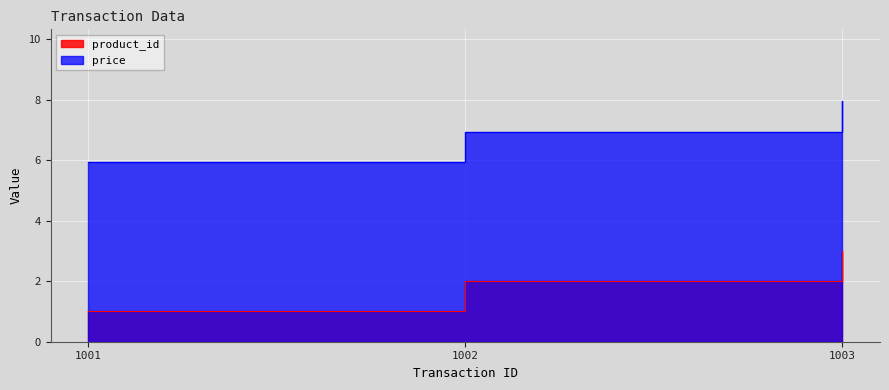

Count the number of categories in the chart.

3